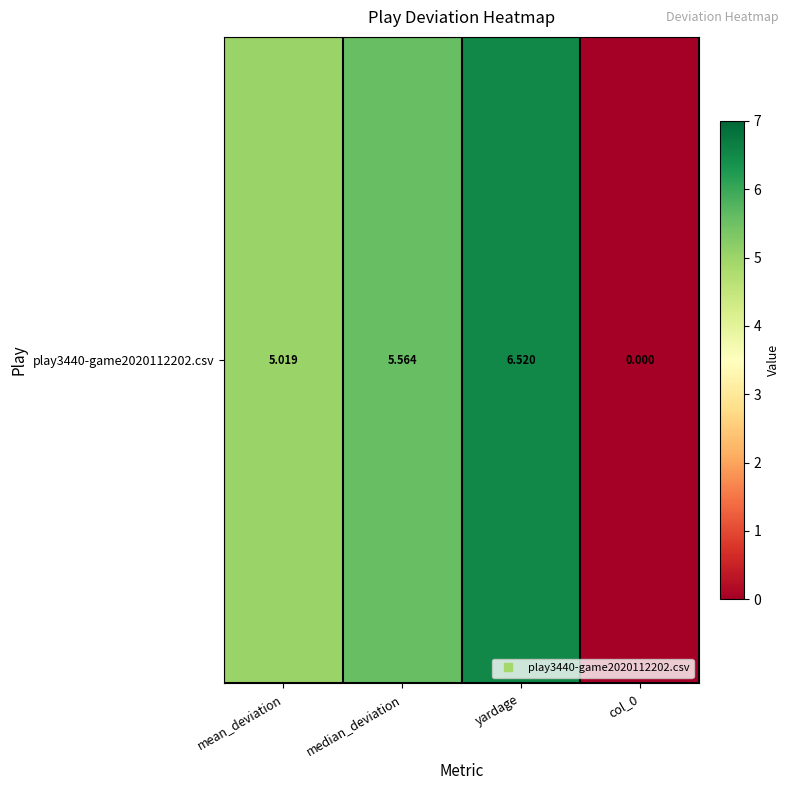

What is the approximate value at mean_deviation?

5.0